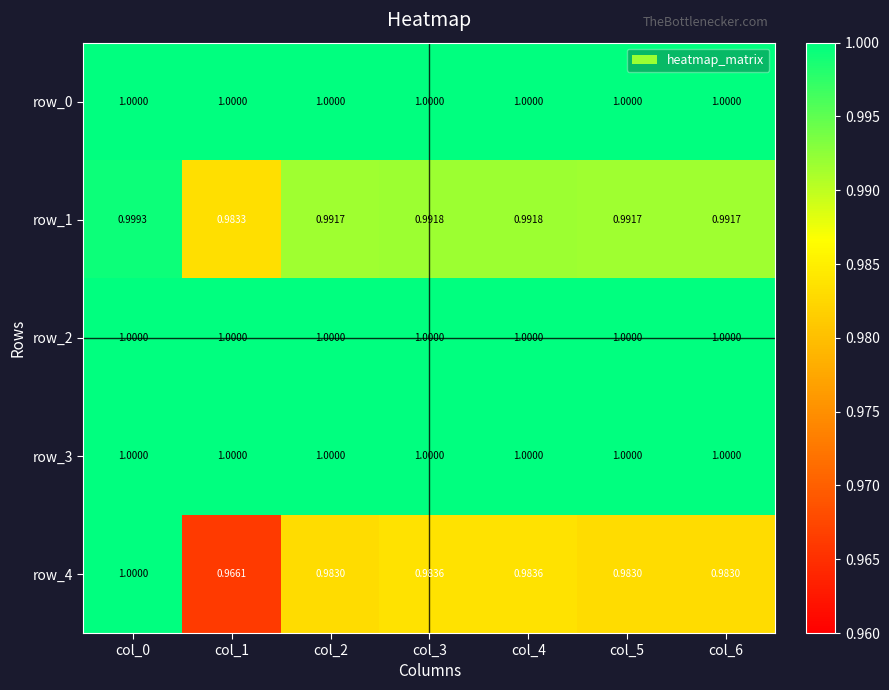

At how many categories does at least one series exceed 0?

7